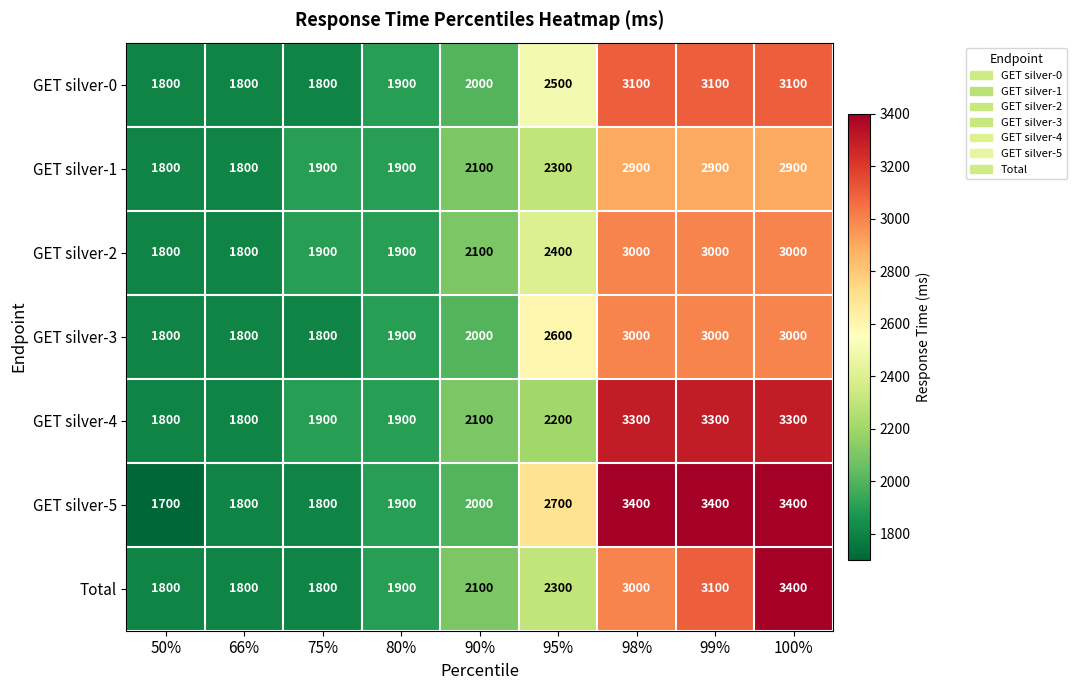

Which series has the largest total across all categories?

GET silver-5